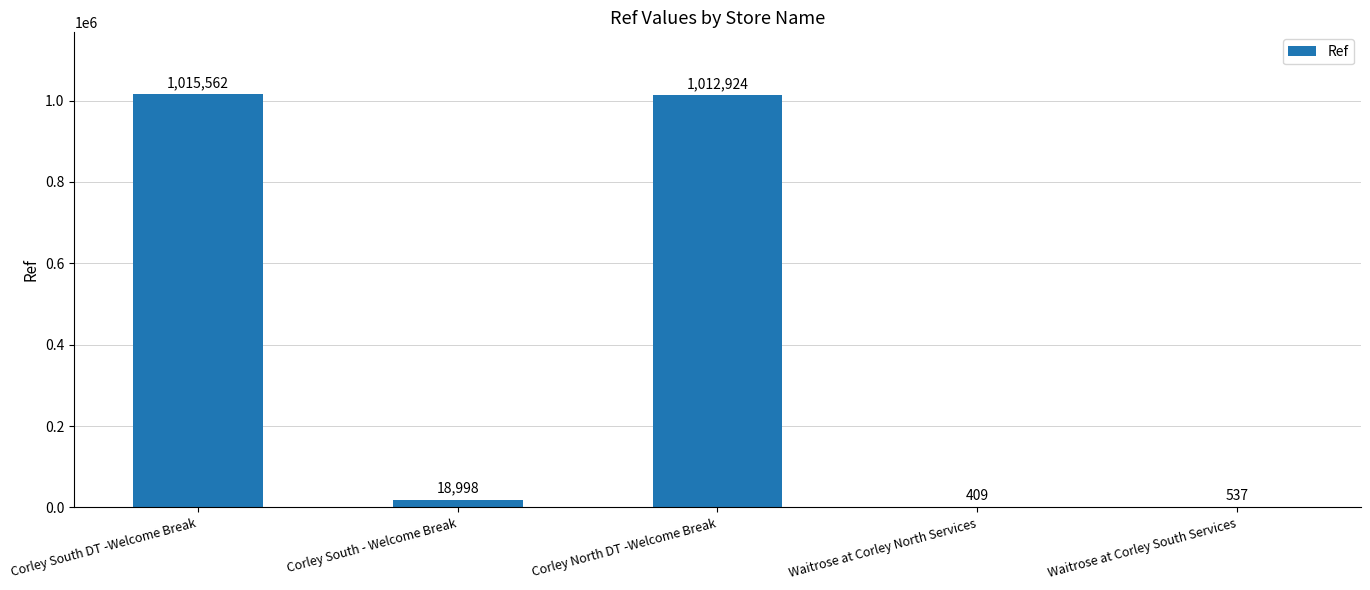

Count the number of categories in the chart.

5